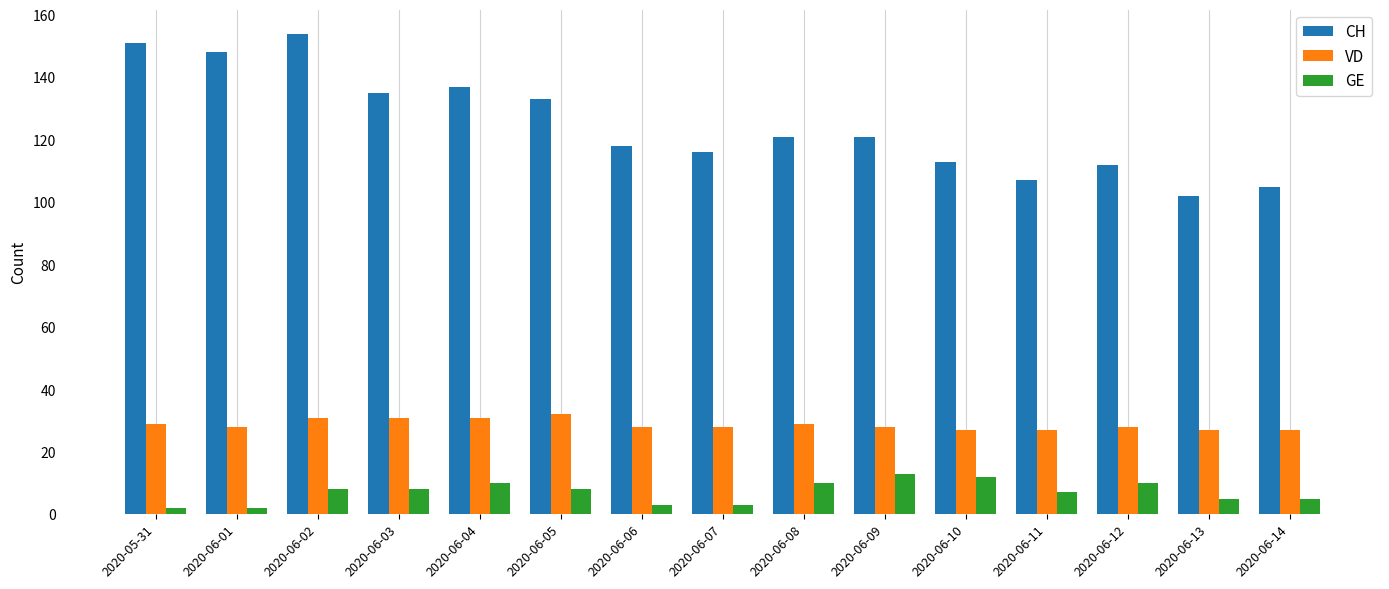

The VD series shows 27 at 2020-06-13. True or false?

True